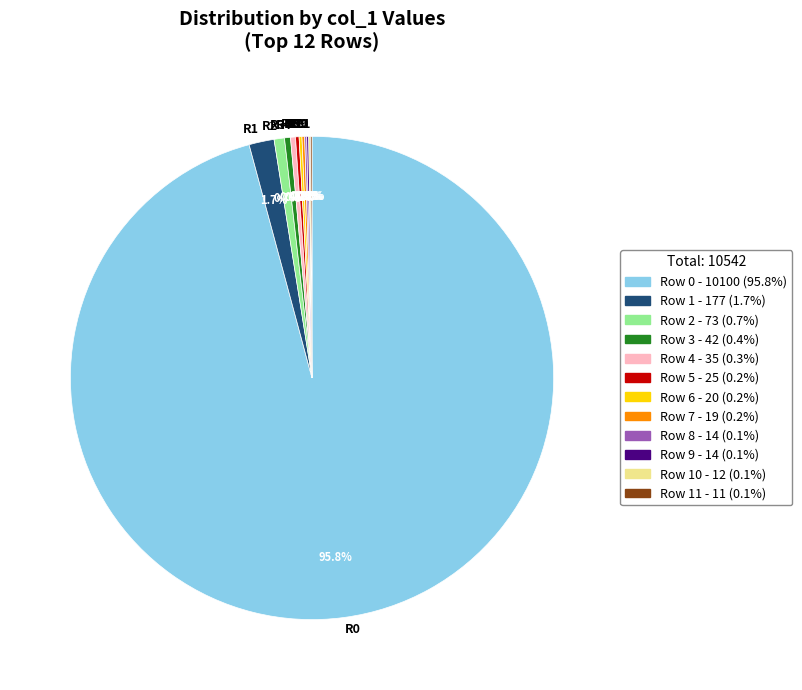

Which slice is the largest?

Row 0 - 10100 (95.8%)